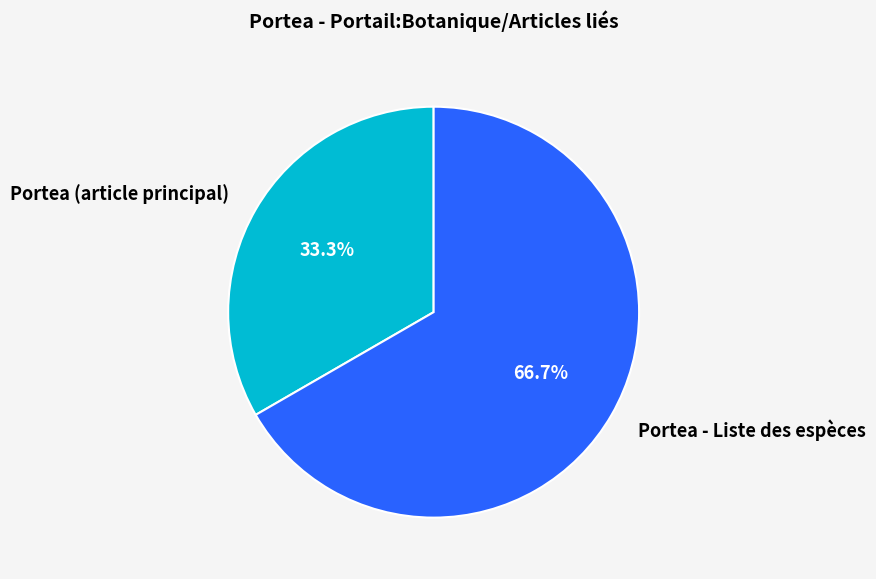

Does any single category account for the majority?

Yes